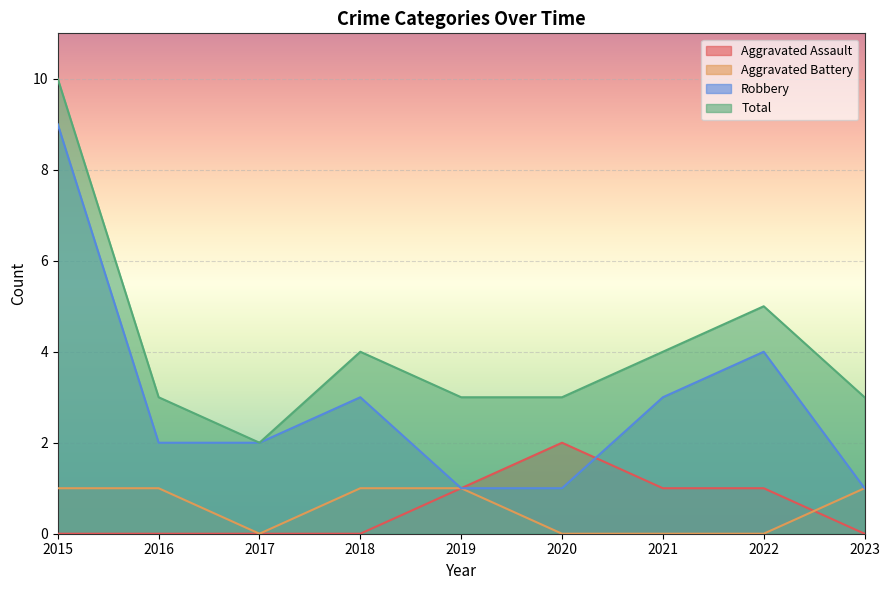

True or false: Aggravated Assault and Total cross at least once.

False